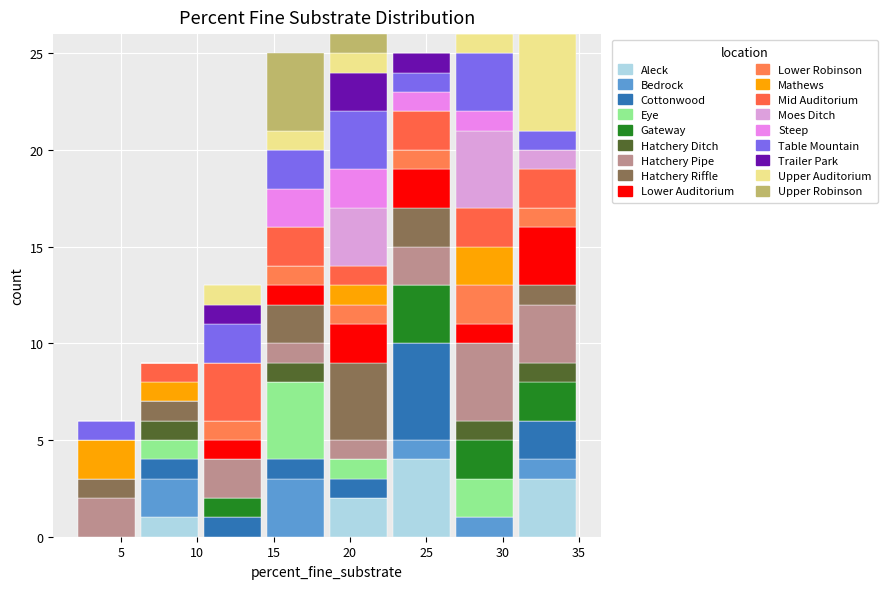

Reading left to right, list every stacked bar in this chart as the range it spans on the x-axis followed by its total height. Neither the bar edges nor the heights are printed on the chart, so give them approximately, as read against the axes.

2.0 to 6.0: 6
6.0 to 10.5: 9
10.5 to 14.5: 13
14.5 to 18.5: 25
18.5 to 22.5: 26
22.5 to 27.0: 25
27.0 to 31.0: 26
31.0 to 35.0: 26